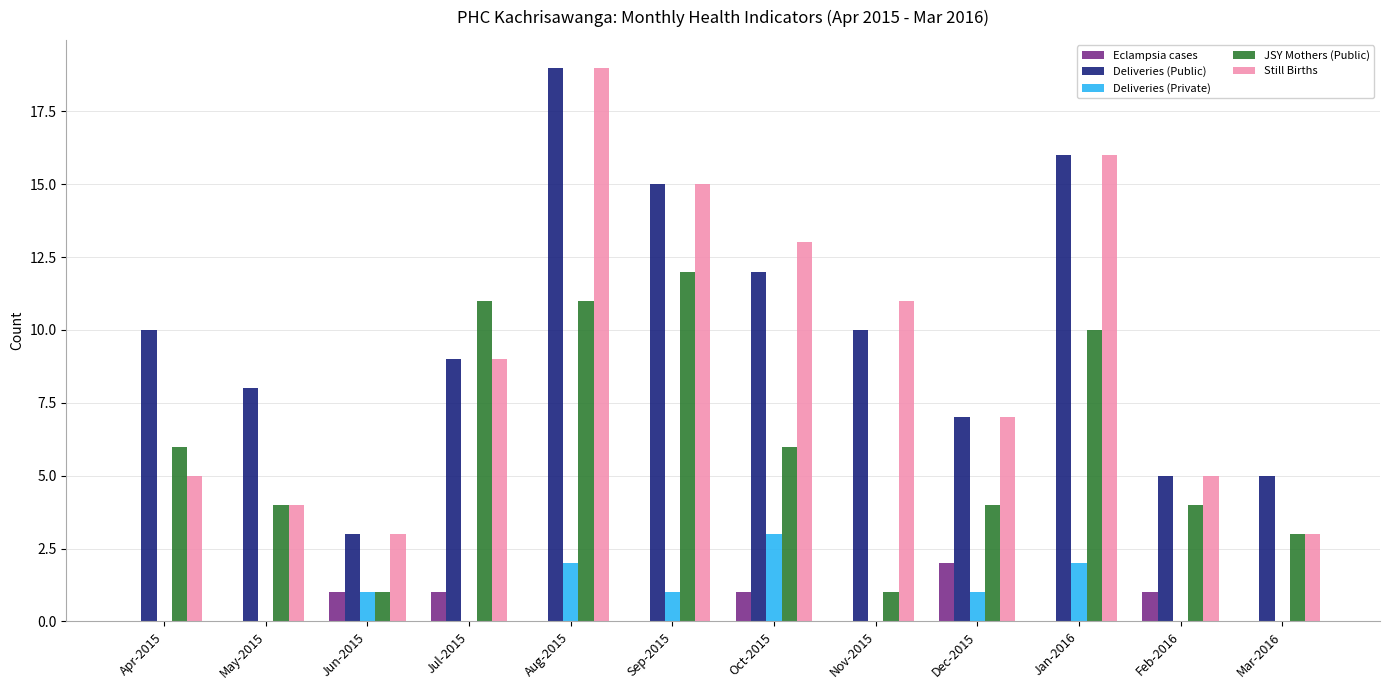

What is the highest value of the Deliveries (Public) series?

19